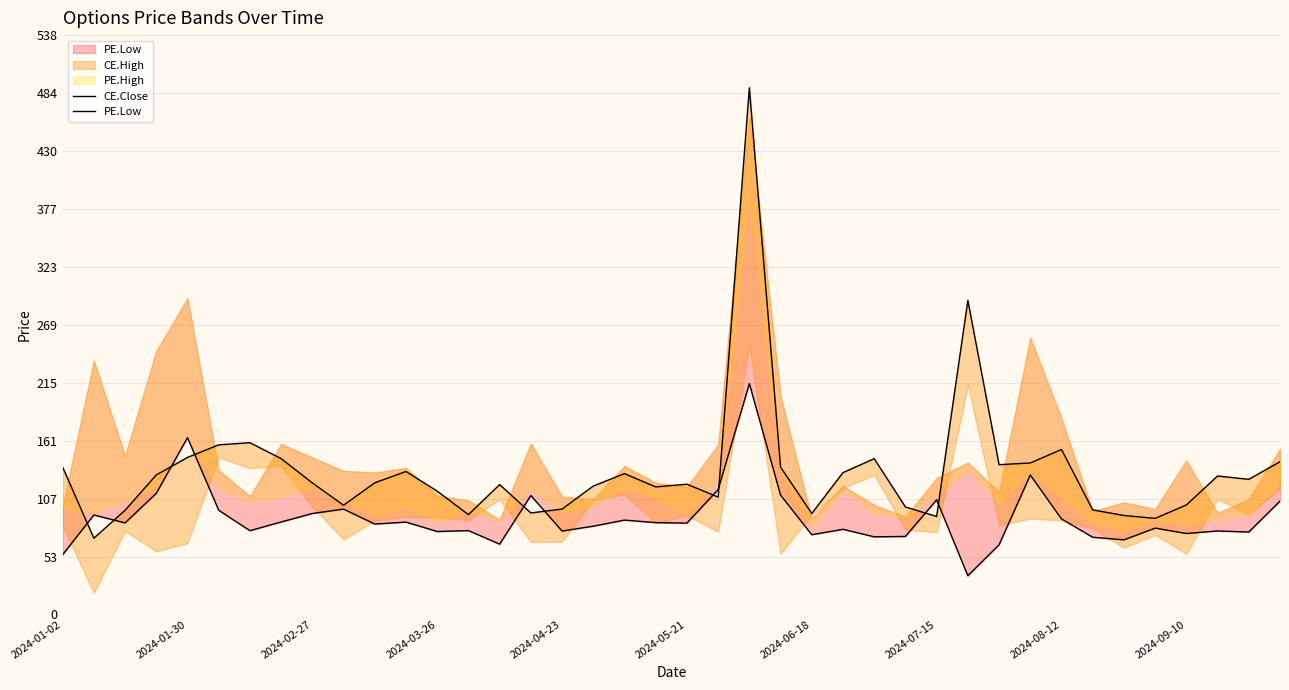

Is the value of CE.Close at 16 greater than the value of PE.Low at 29?

Yes